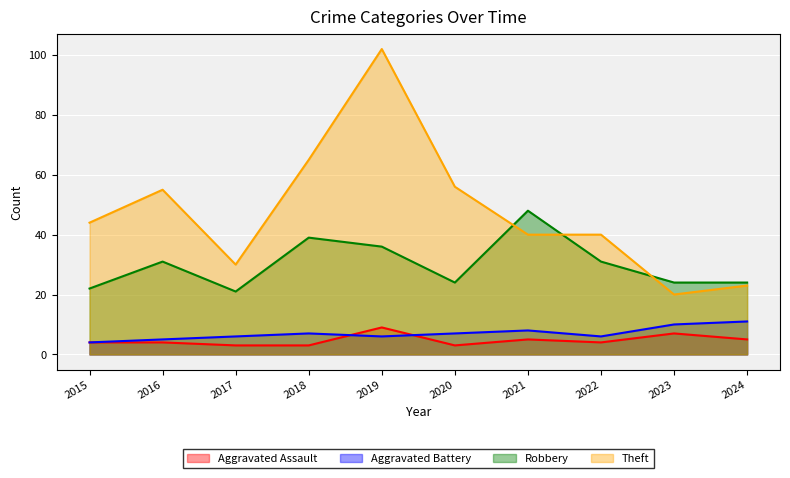

What is the average value of the Robbery series?

30